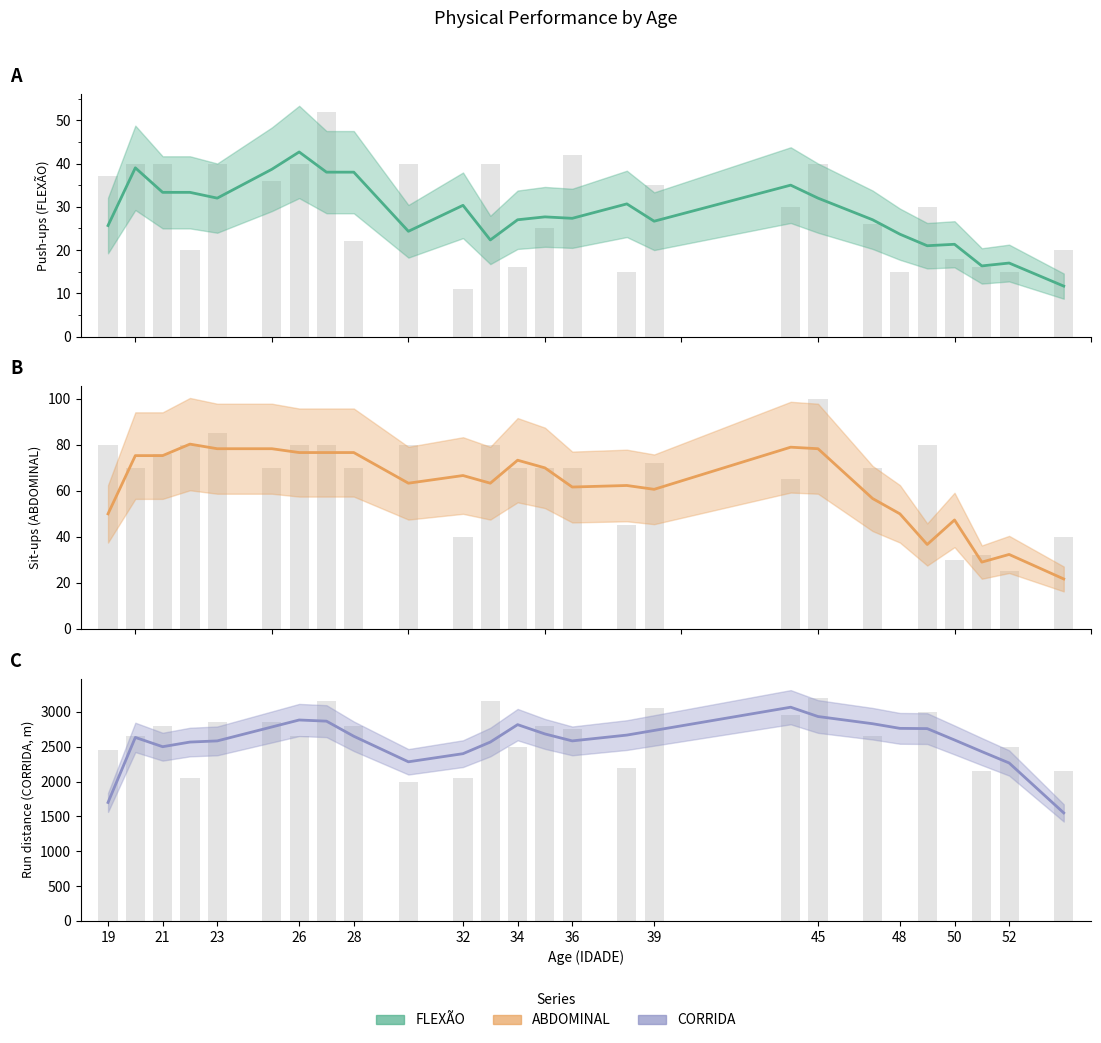

Is the value of FLEXÃO at 19 greater than the value of CORRIDA at 47?

No